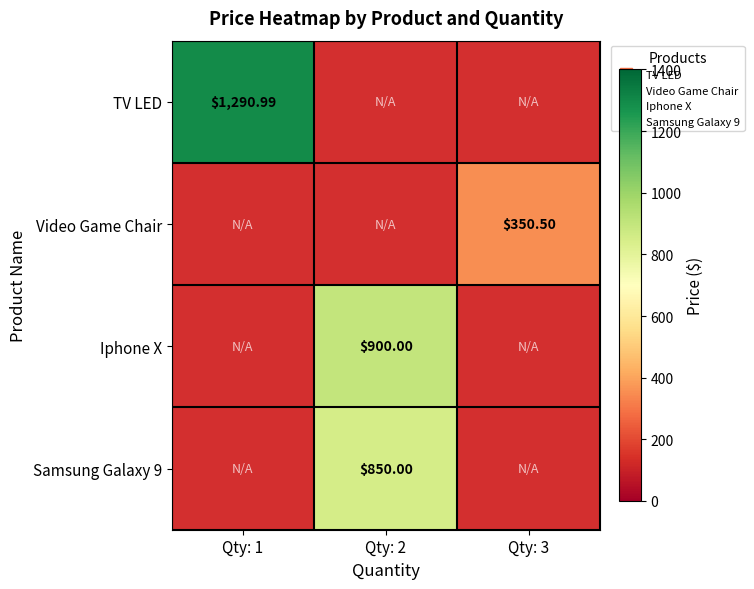

The TV LED series shows 1291.0 at Qty: 1. True or false?

True